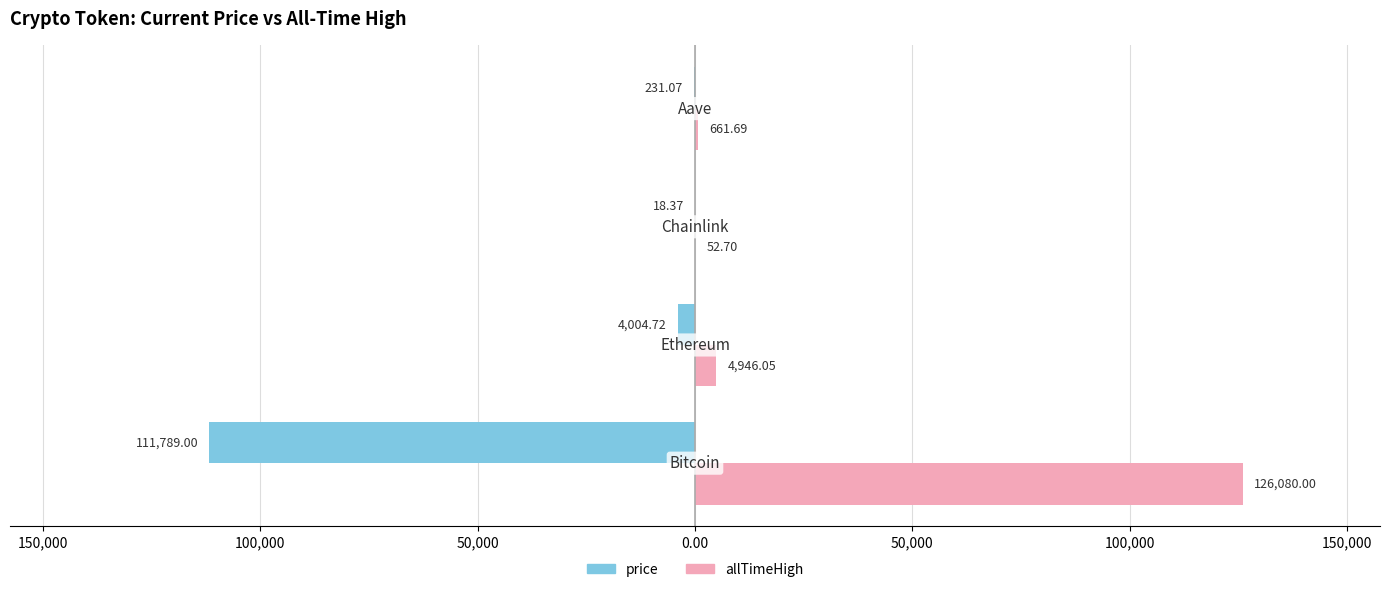

How many bars are there in each group?

2